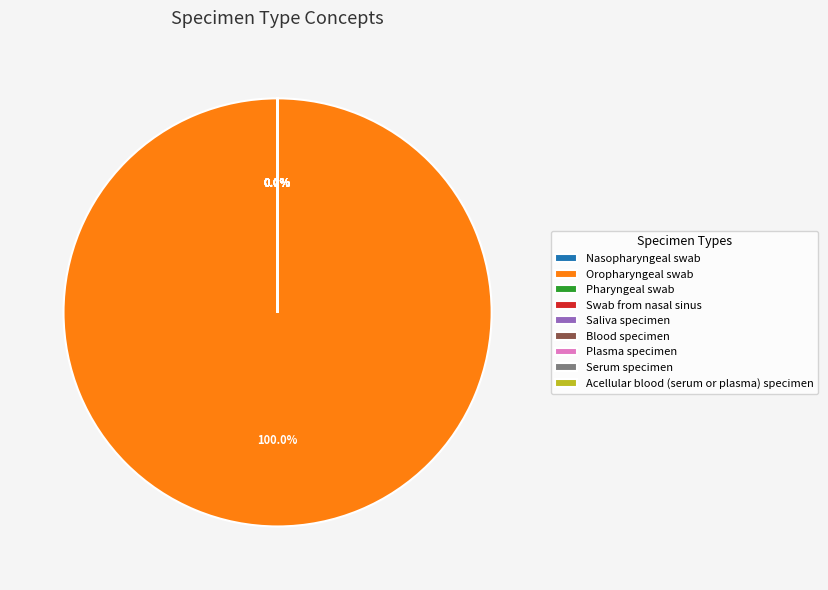

How many segments does this pie chart have?

9